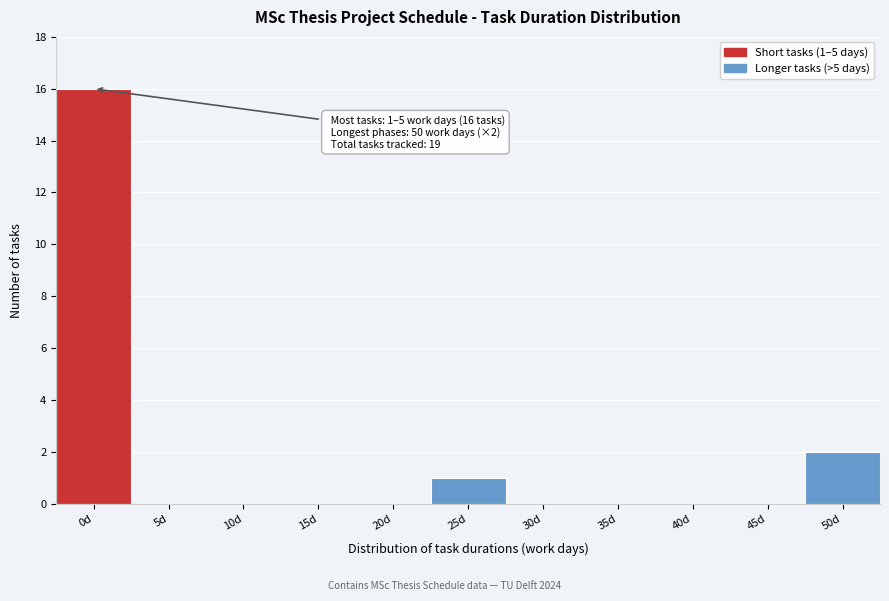

Reading left to right, what are all the values shown in this chart?

0d=16	5d=0	10d=0	15d=0	20d=0	25d=1	30d=0	35d=0	40d=0	45d=0	50d=2